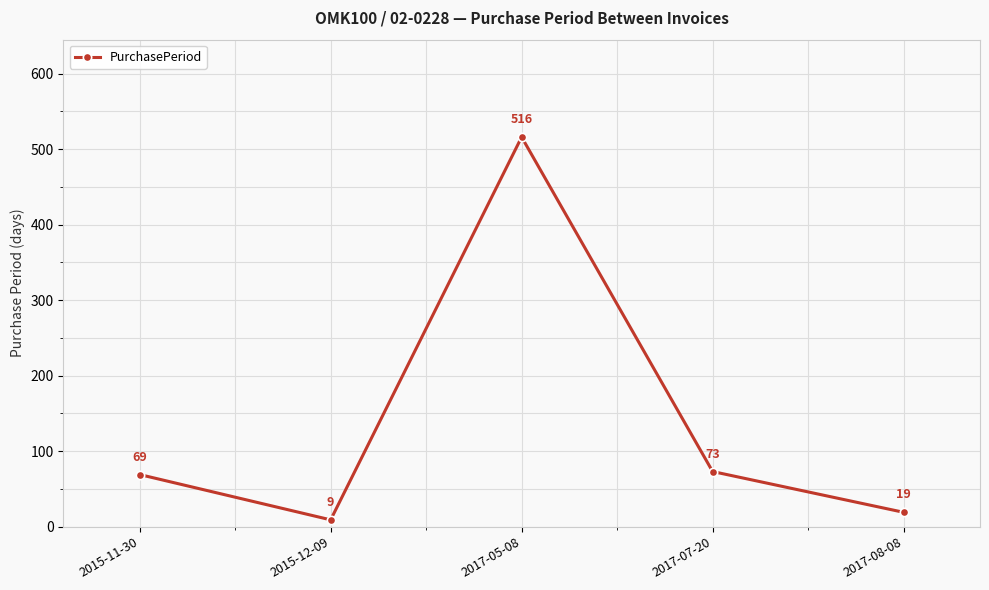

Approximately how many times larger is the value at 2017-05-08 compared to 2015-12-09?

57.3